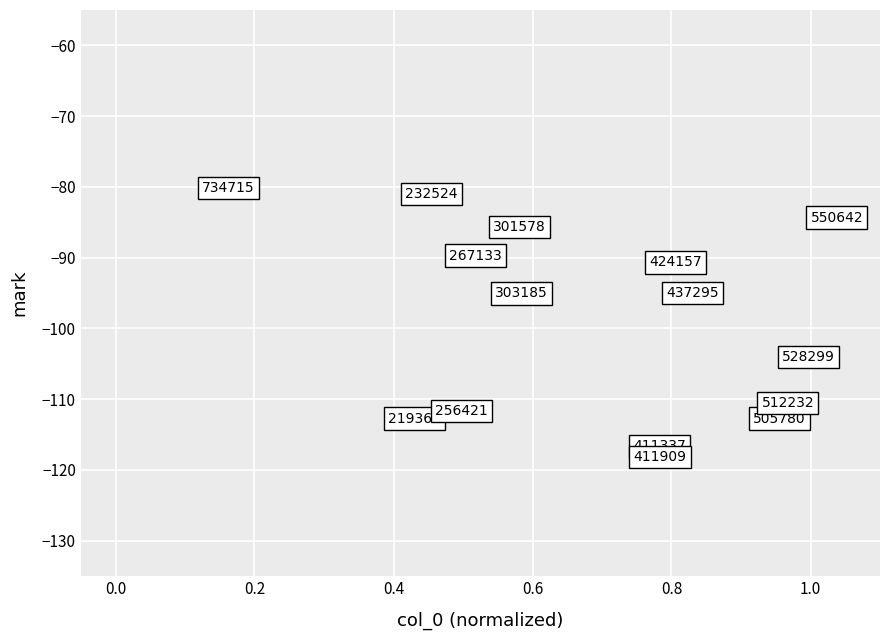

What is the range of X values (max minus min)?

0.9